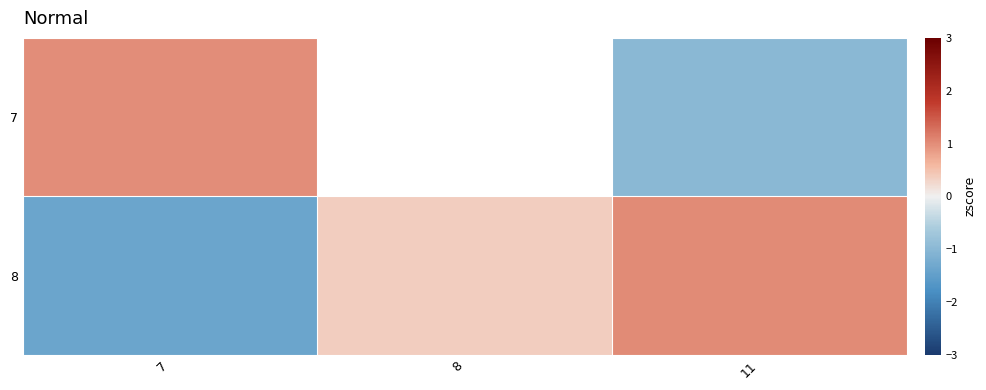

Which series has the widest spread of values?

8